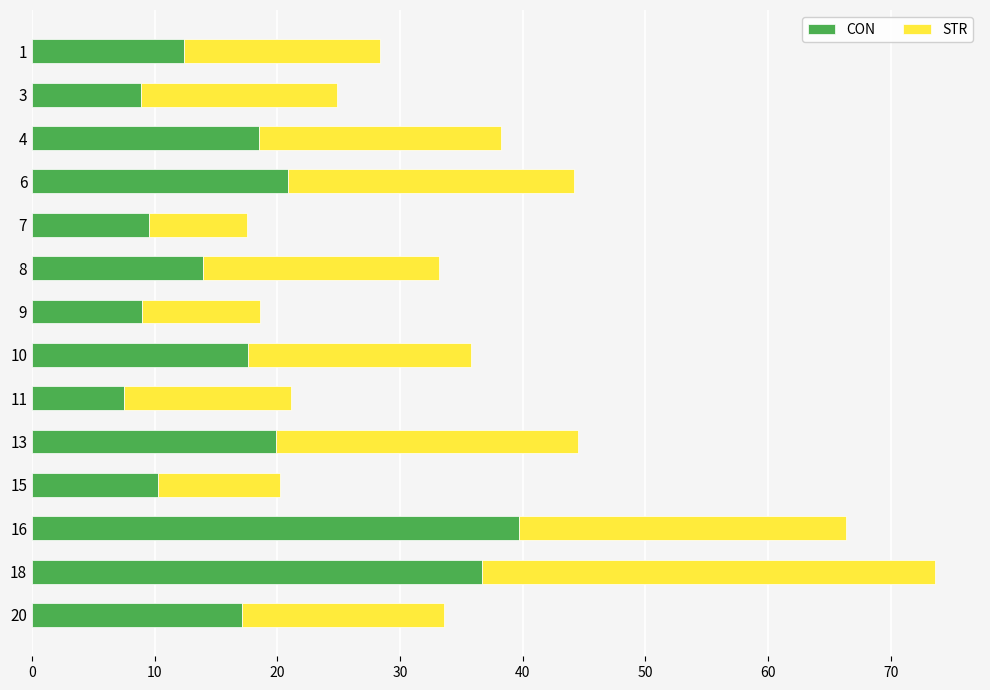

What is the total value across all series at 18?

73.6